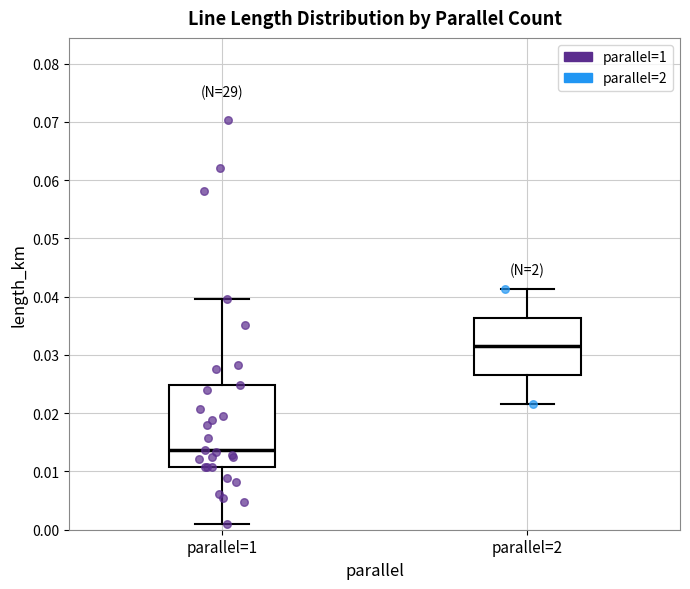

Reading left to right, read every box against the y-axis: the position of its median line, the range the box covers, and the ends of its whiskers. The values are not printed on the chart, so give them approximately, as read against the axis.

parallel=1: median 0.014, box 0.011 to 0.025, whiskers 0.001 to 0.040
parallel=2: median 0.031, box 0.027 to 0.036, whiskers 0.022 to 0.041